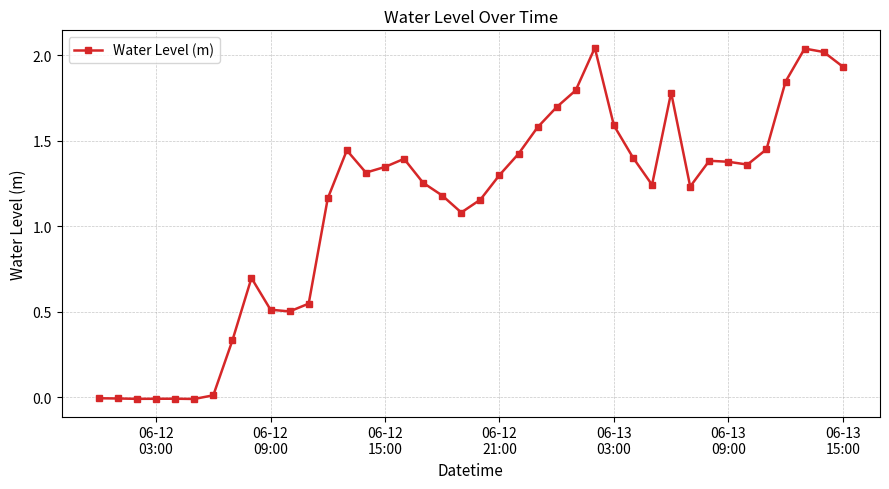

Is this an area chart (filled region under the line)?

No